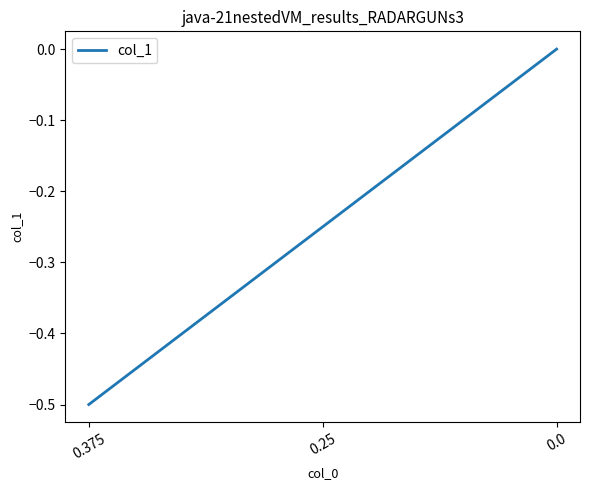

What is the change in value from 0.375 to 0.0?

+0.5